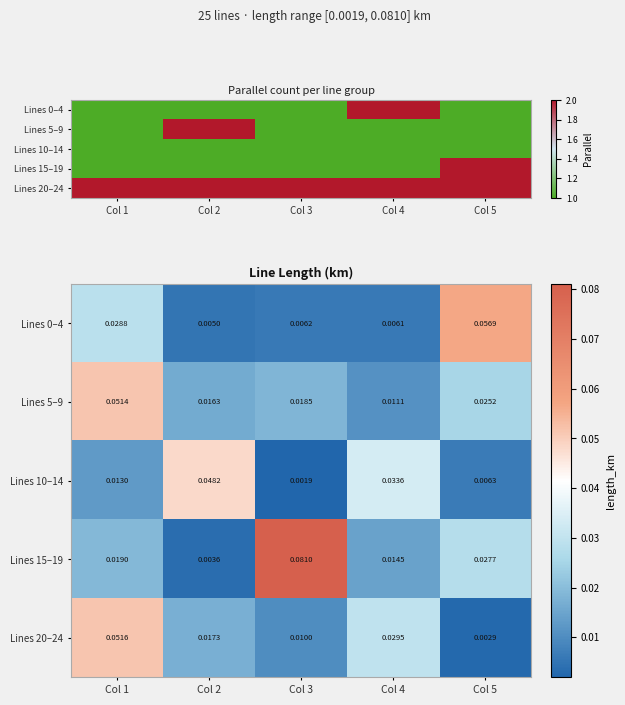

At which label is Lines 20–24 closest to 0?

Col 5